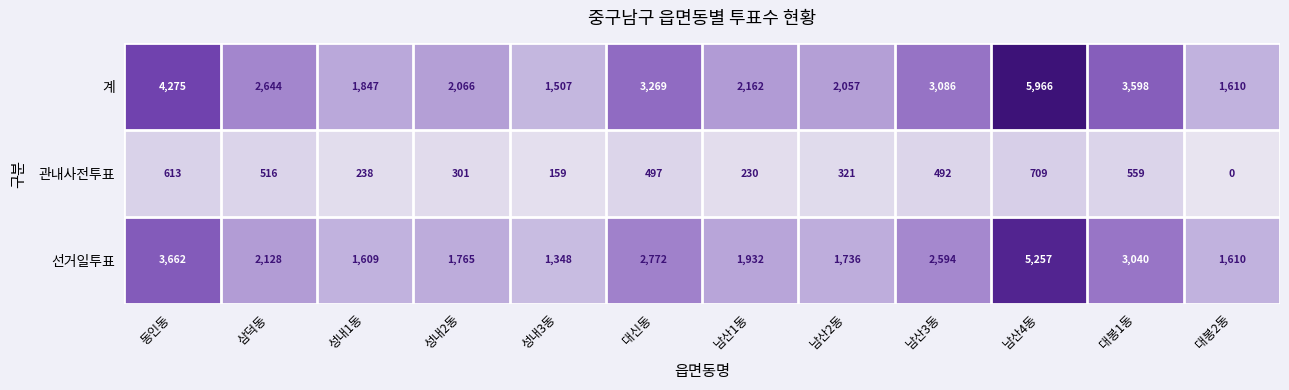

Where does the 관내사전투표 series first go above 492?

동인동